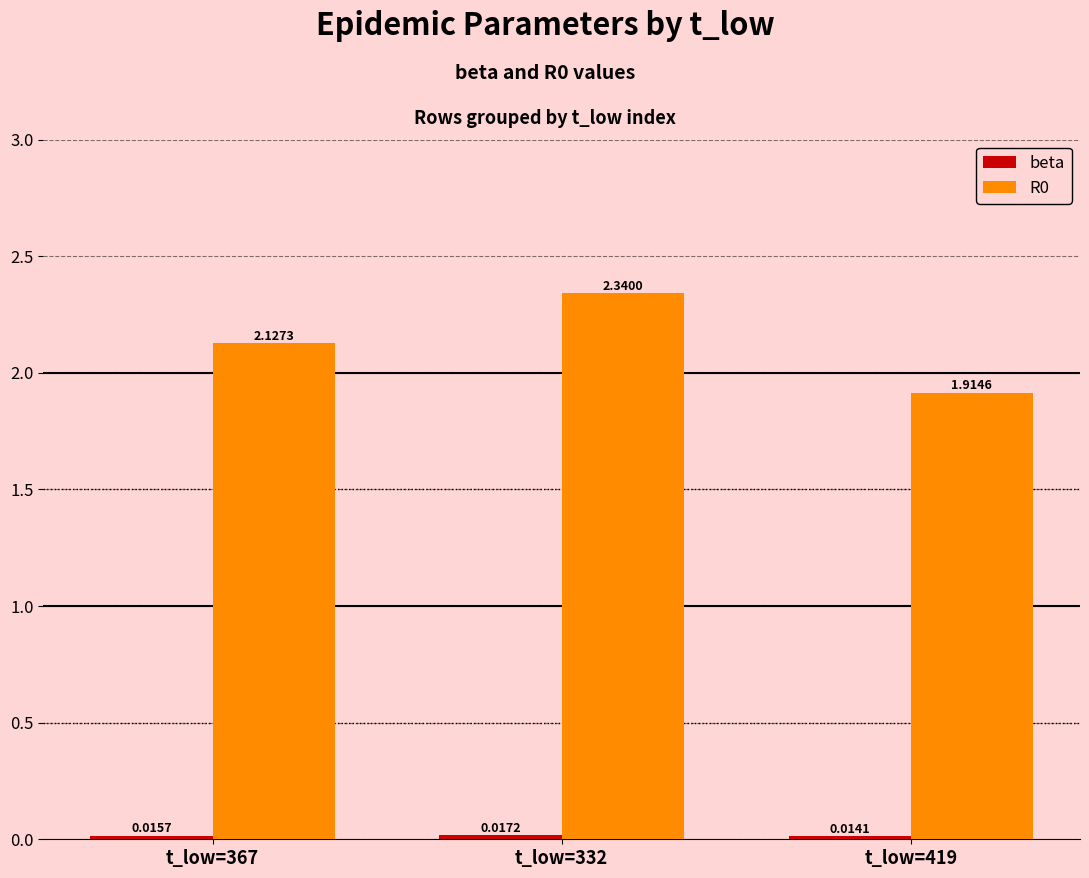

At how many categories does at least one series exceed 0?

3